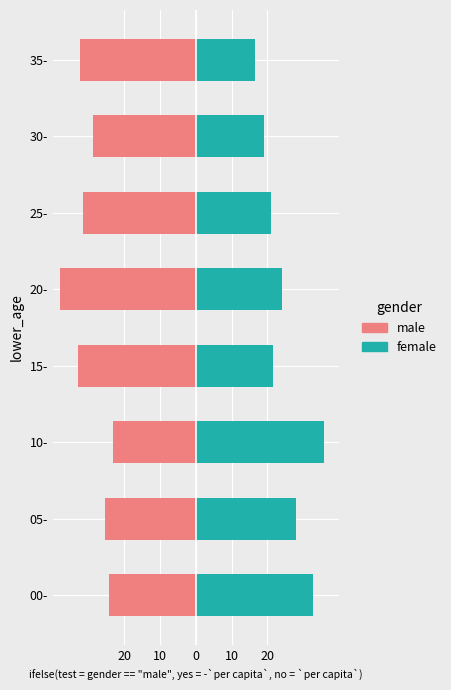

What are all the series names shown in the legend?

male, female